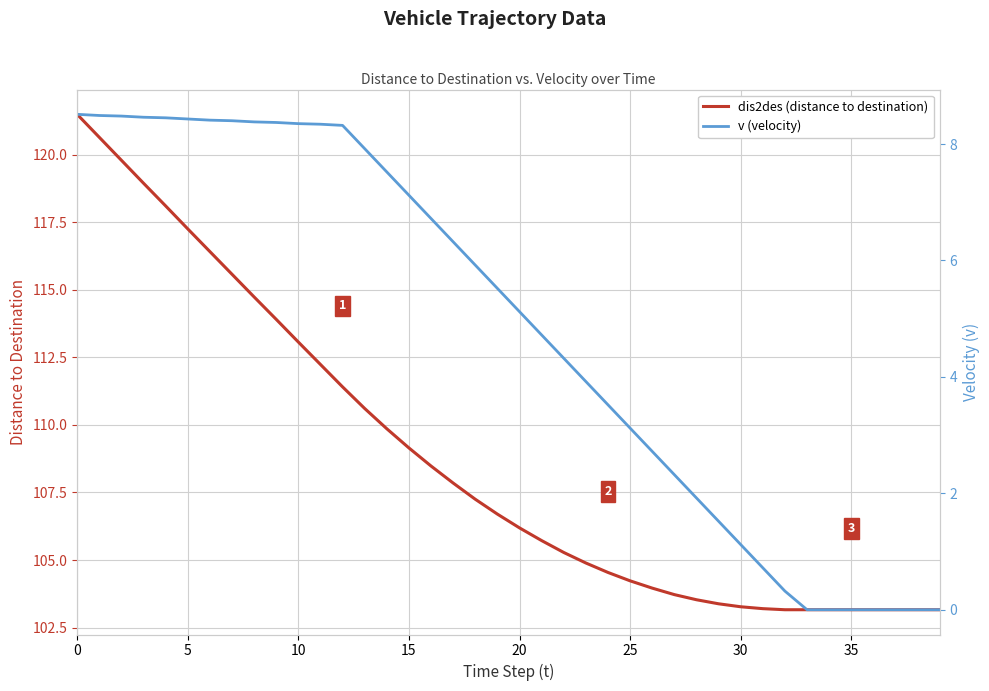

What is the highest value of the v (velocity) series?

8.5